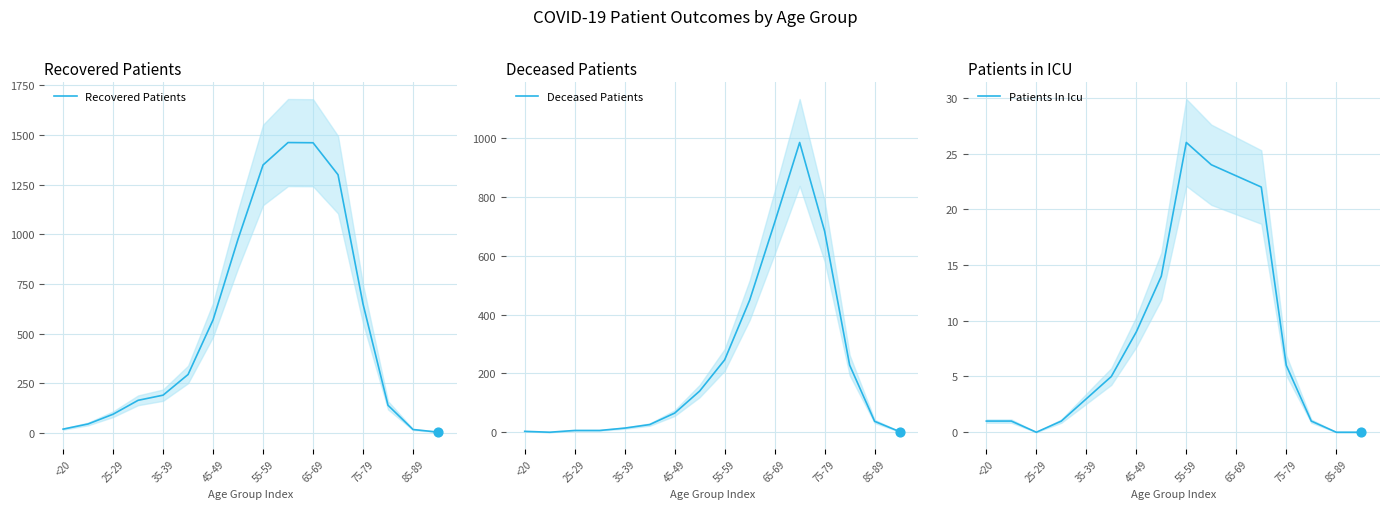

Which series has the largest total across all categories?

Recovered Patients